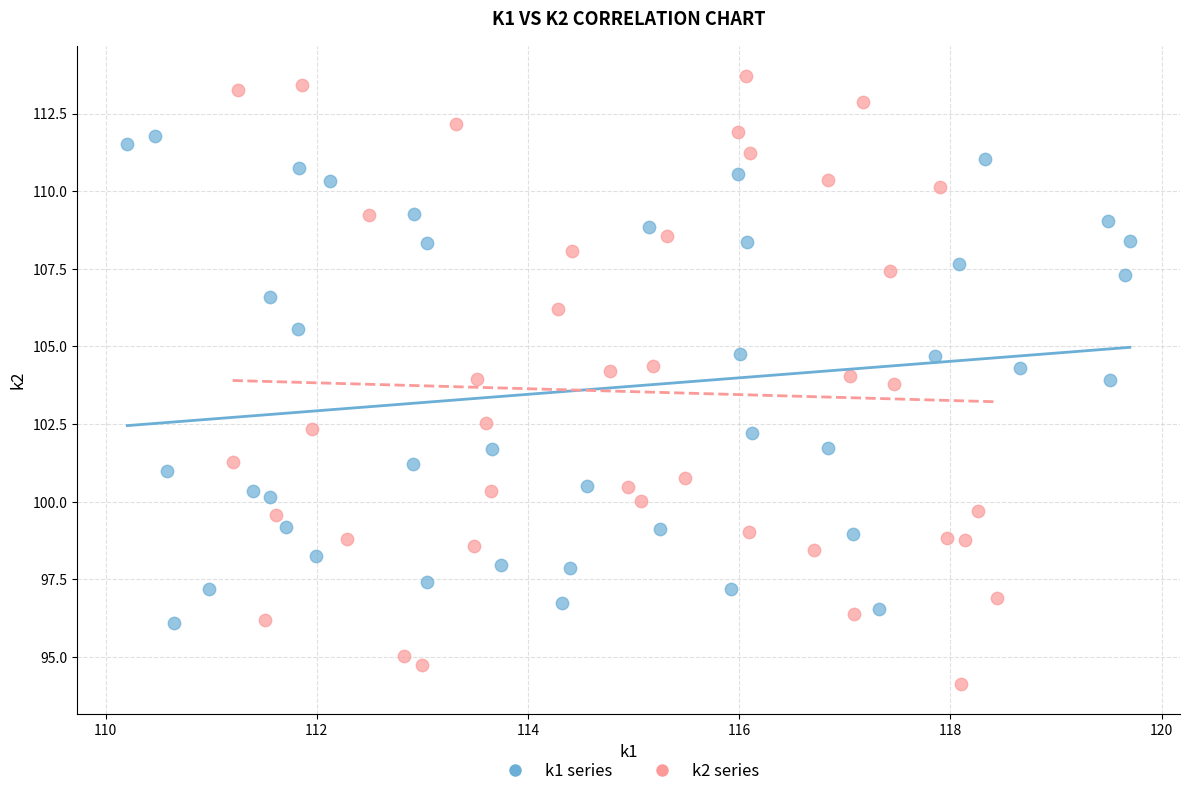

Which series reaches the maximum Y coordinate?

k2 series